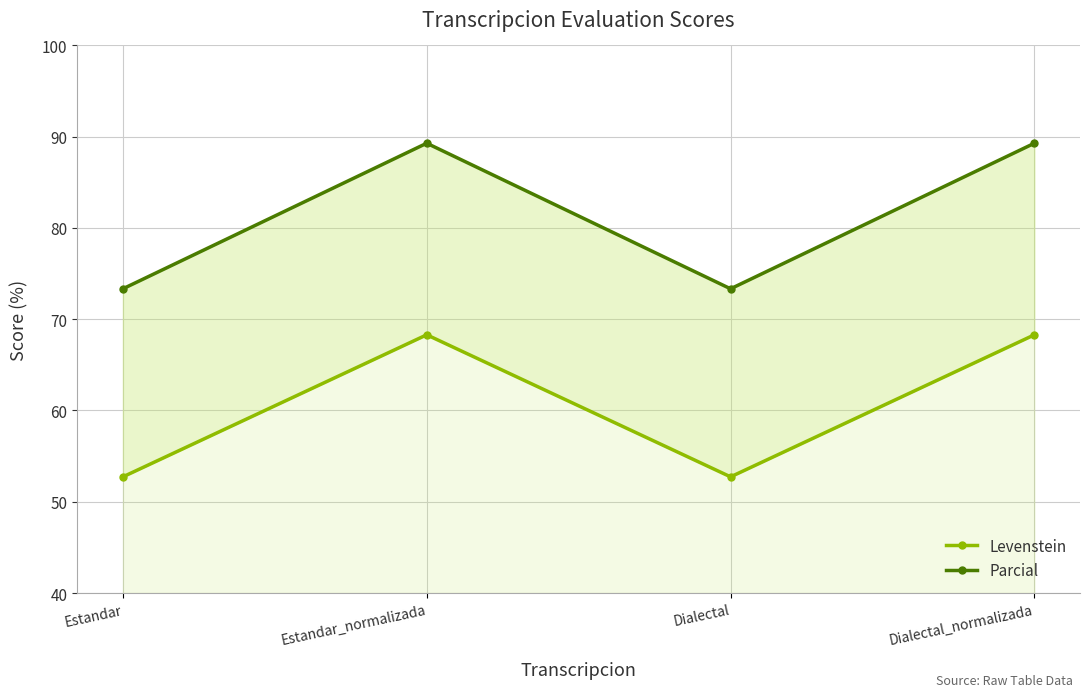

Does the chart have visible grid lines?

Yes